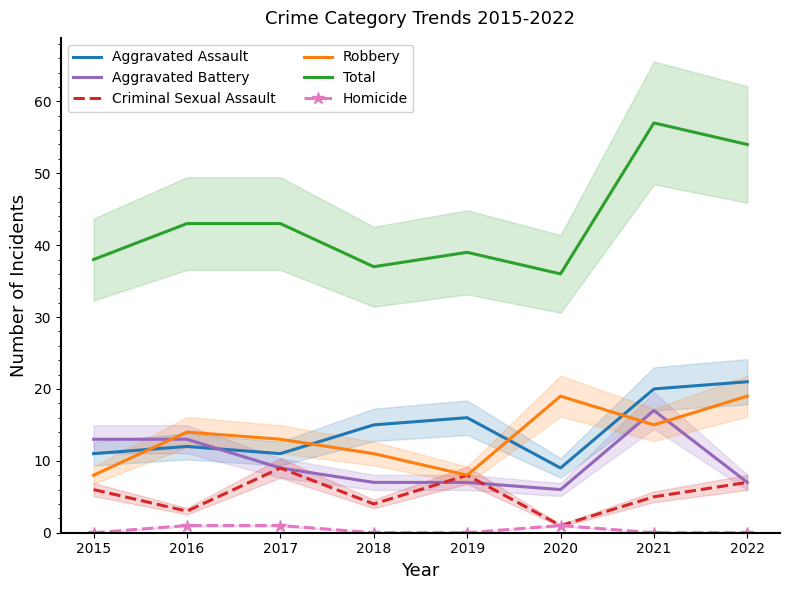

The Robbery series shows 11 at 2018. True or false?

True